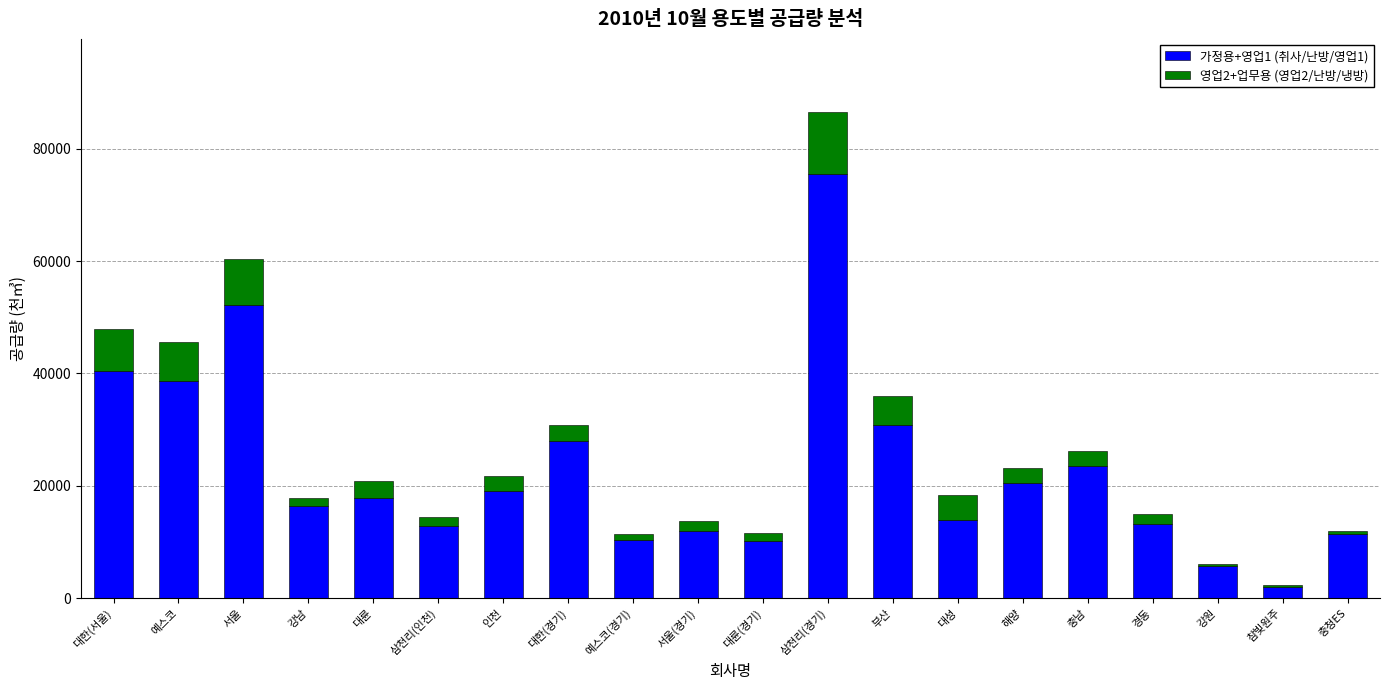

Which category has the lowest value in the 가정용+영업1 (취사/난방/영업1) series?

참빛원주